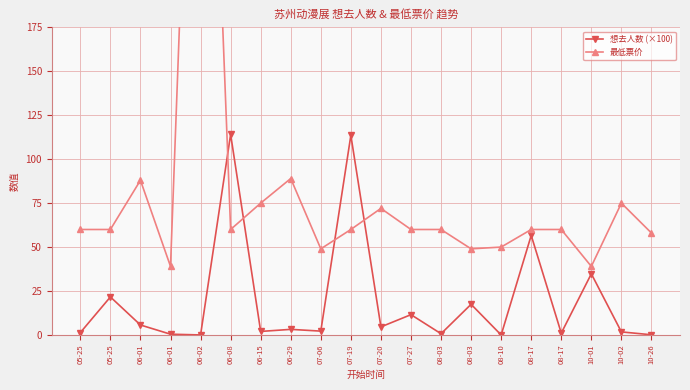

Does the chart have visible grid lines?

Yes